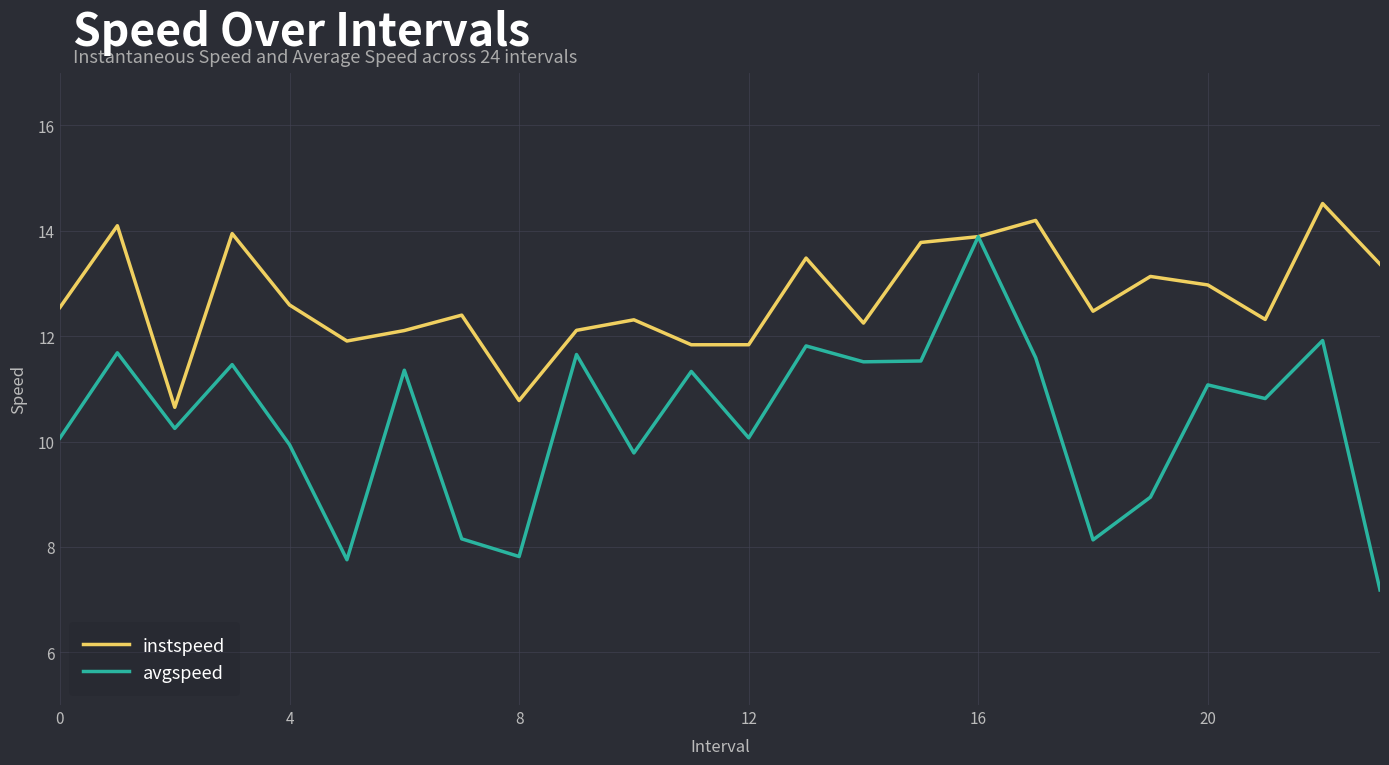

Which series has the largest total across all categories?

instspeed